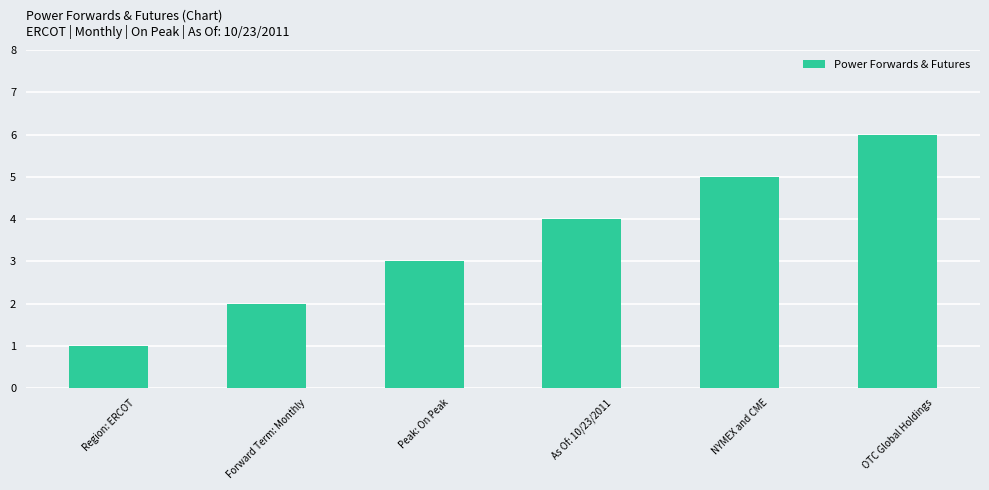

What value does the data have at As Of: 10/23/2011?

4